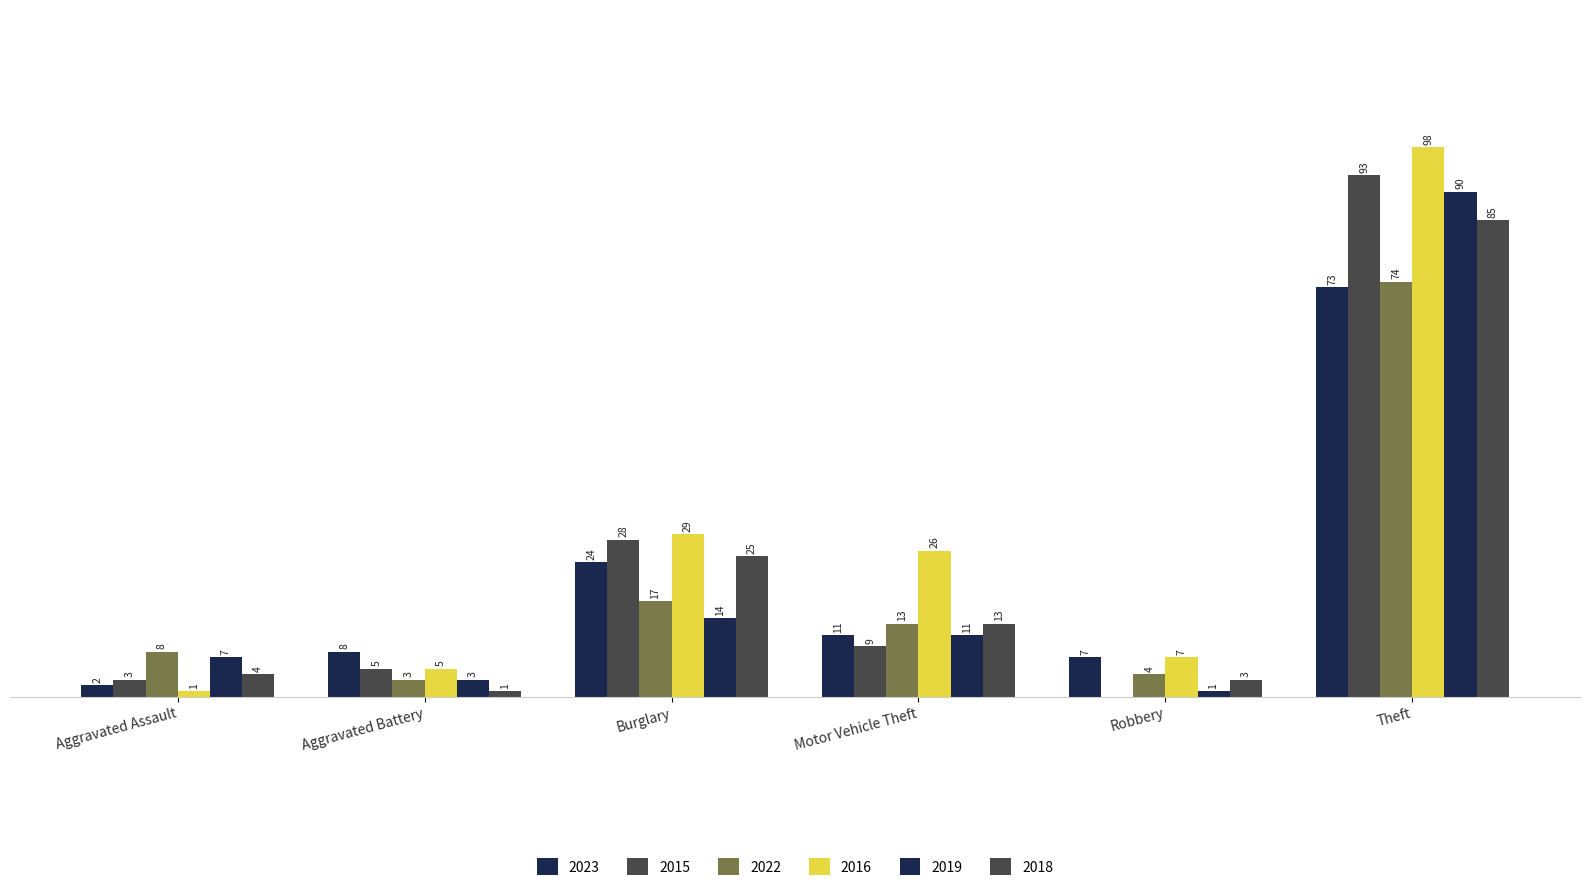

Rank the categories by 2016 value from lowest to highest.

Aggravated Assault, Aggravated Battery, Robbery, Motor Vehicle Theft, Burglary, Theft